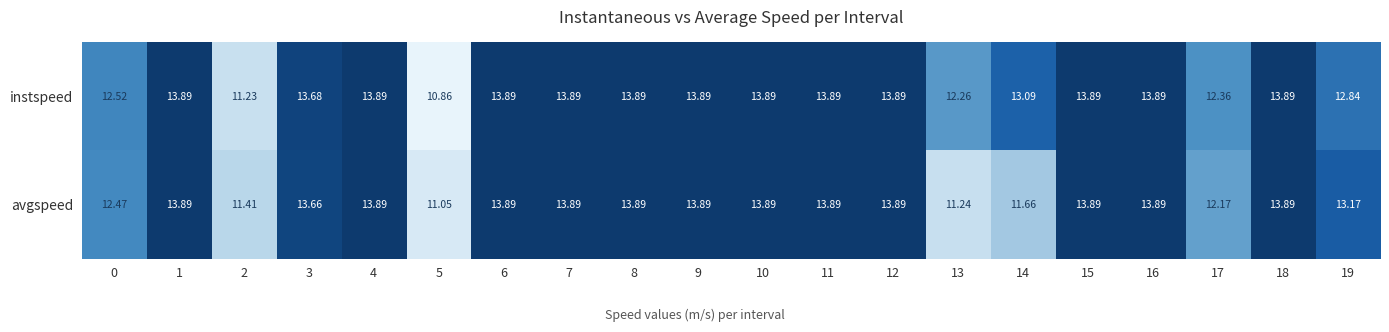

Rank the series by their average value, from highest to lowest.

instspeed, avgspeed